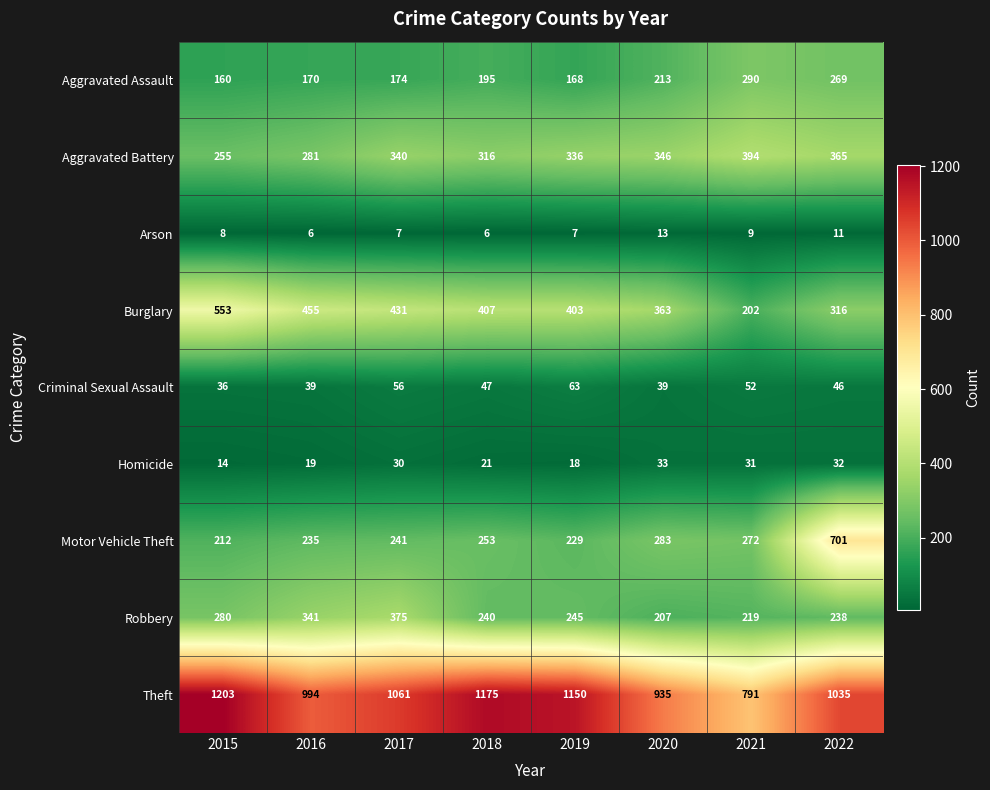

Which series has the widest spread of values?

Motor Vehicle Theft